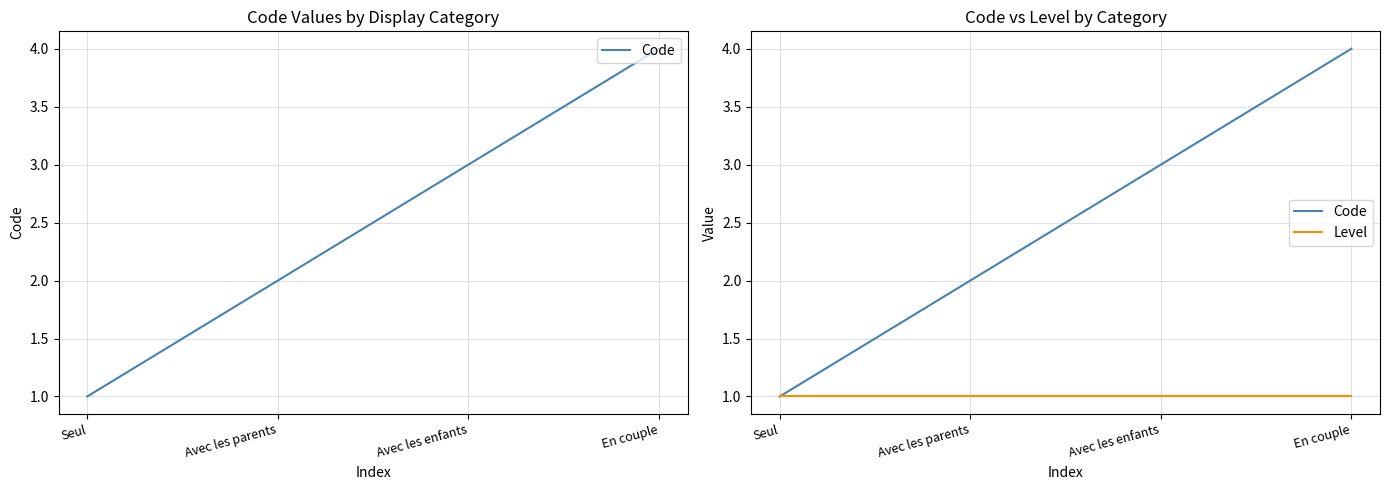

What is the label of the 3rd point from the right?

Avec les parents